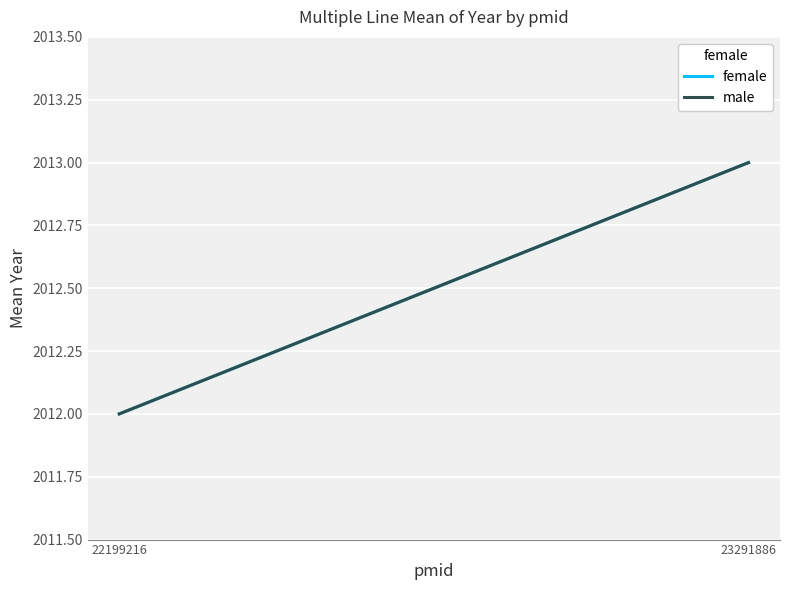

Reading left to right, list all the values displayed in this chart.

female: 22199216=2012	23291886=2013
male: 22199216=2012	23291886=2013